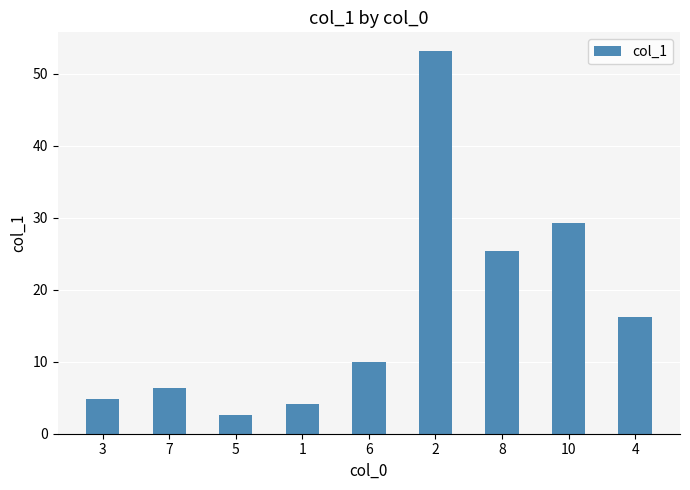

What is the change in value from 3 to 8?

+20.6